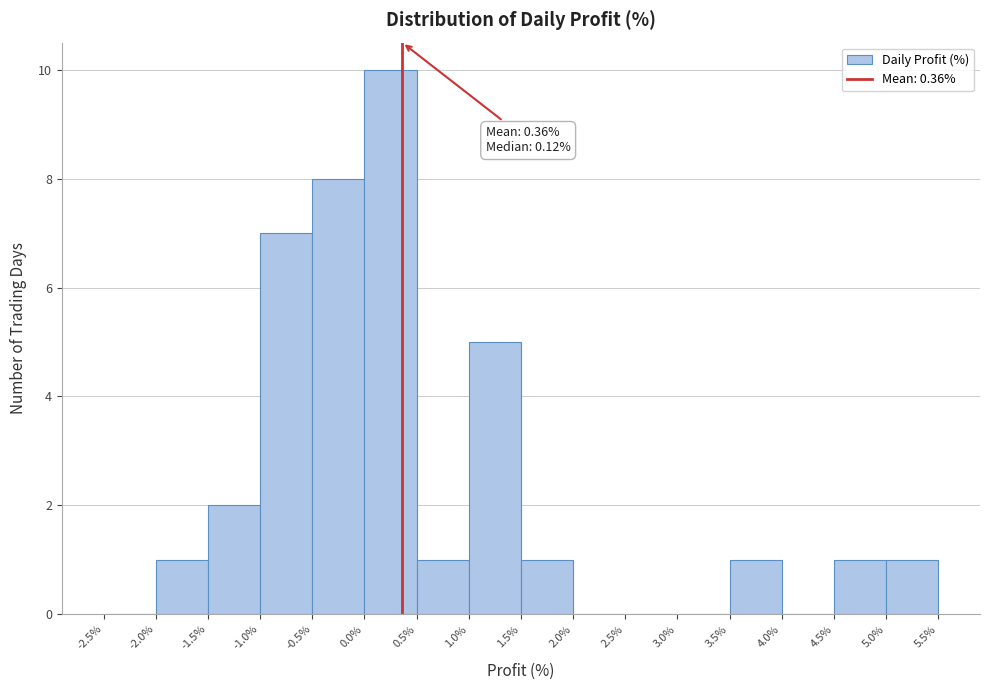

Over which range of the x-axis is the bar tallest?

0.0% to 0.5%